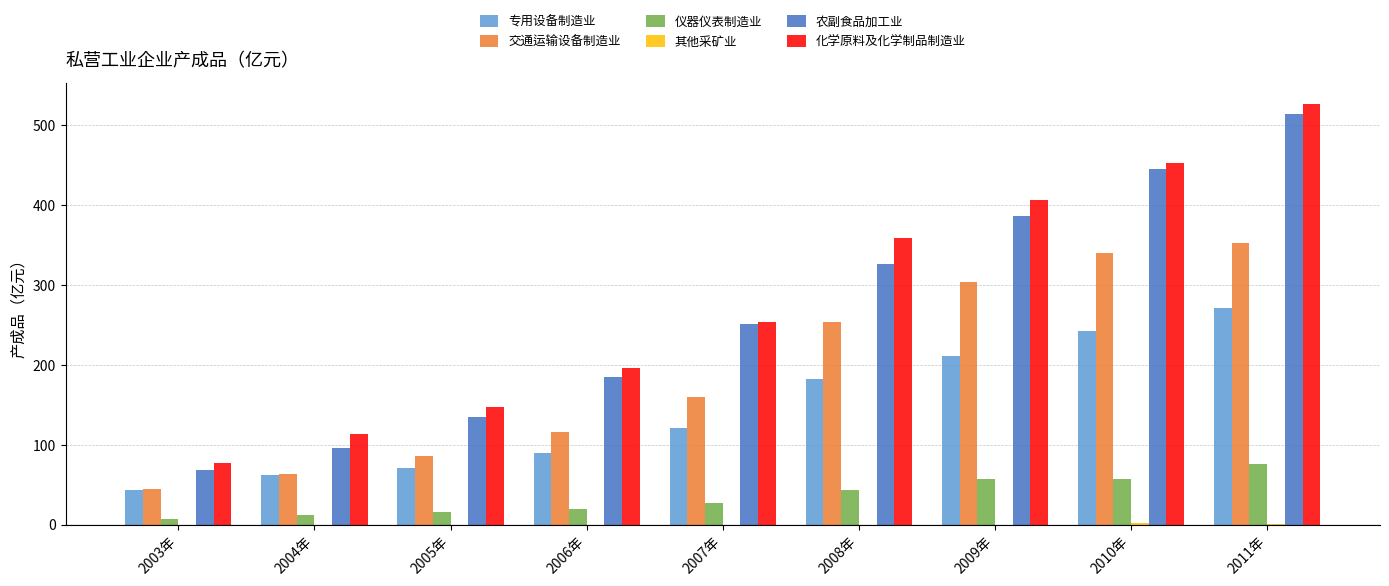

Which category has the highest value across all series?

2011年